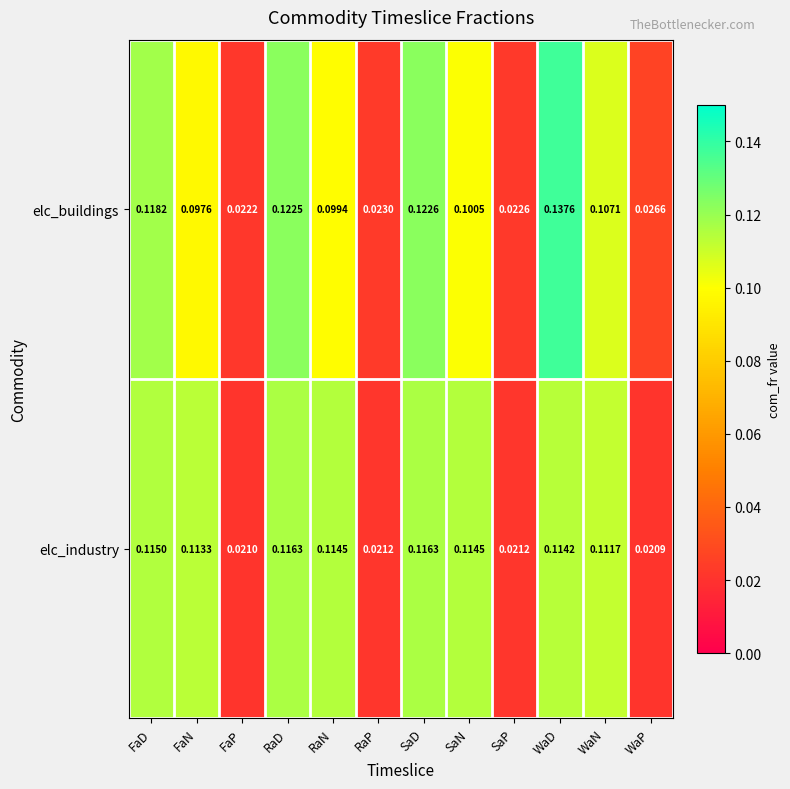

Rank the series by their average value, from highest to lowest.

elc_industry, elc_buildings